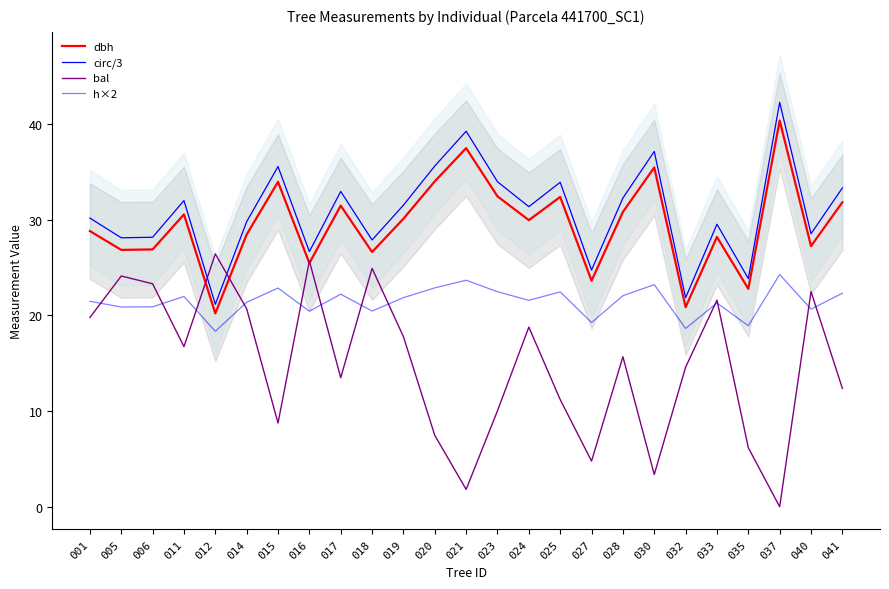

Is this an area chart (filled region under the line)?

No